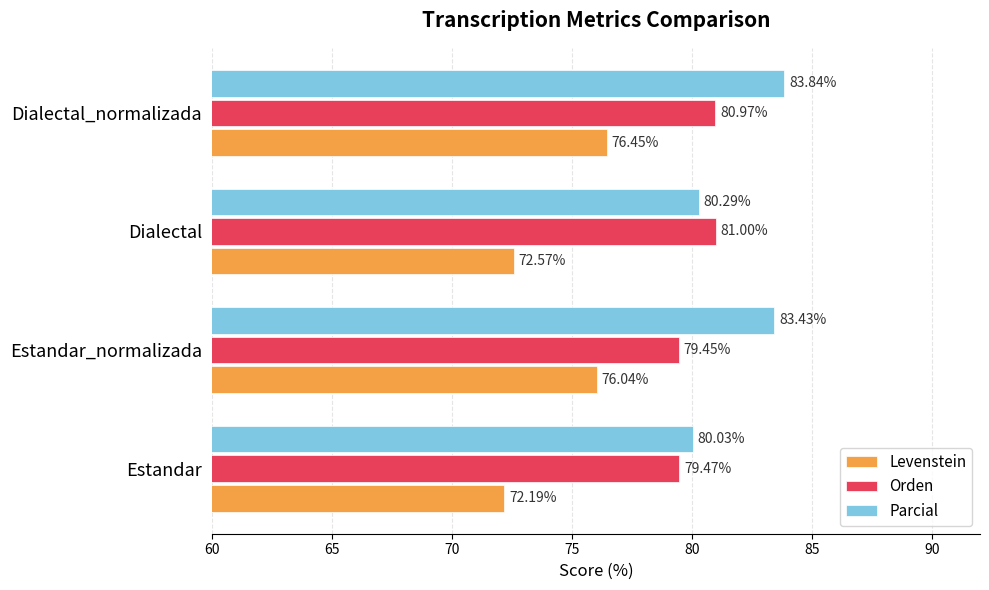

What is the sum of all Orden values?

320.9